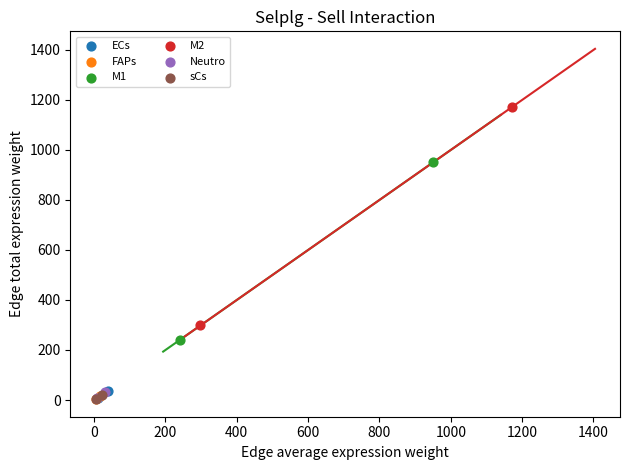

What are all the series names shown in the legend?

ECs, FAPs, M1, M2, Neutro, sCs